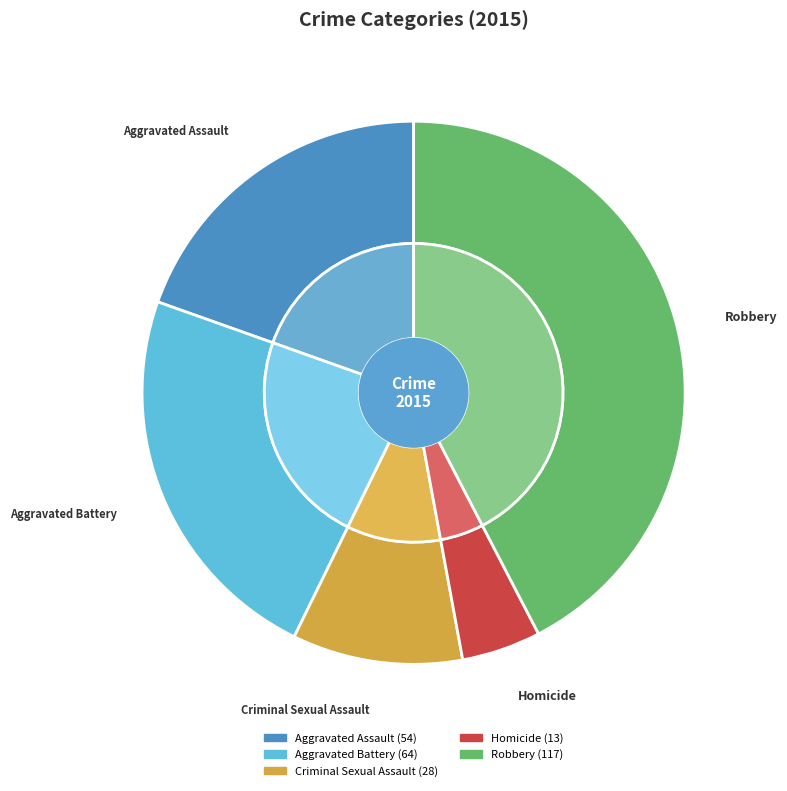

True or false: Homicide accounts for 1% of the total.

False